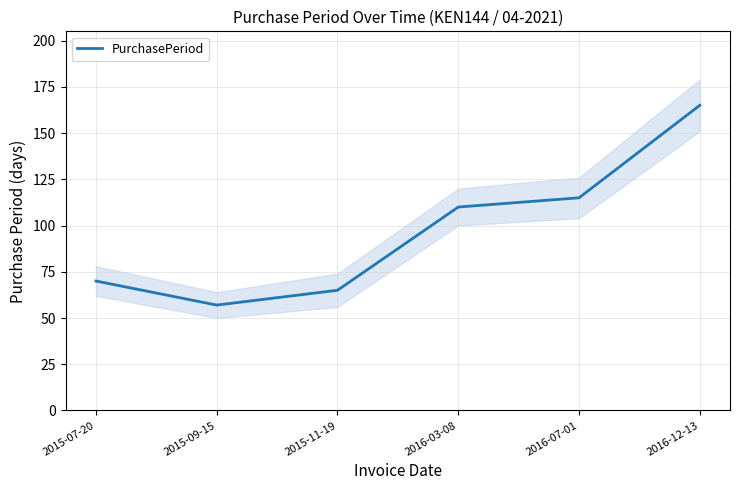

Rank the categories by value from highest to lowest.

2016-12-13, 2016-07-01, 2016-03-08, 2015-07-20, 2015-11-19, 2015-09-15